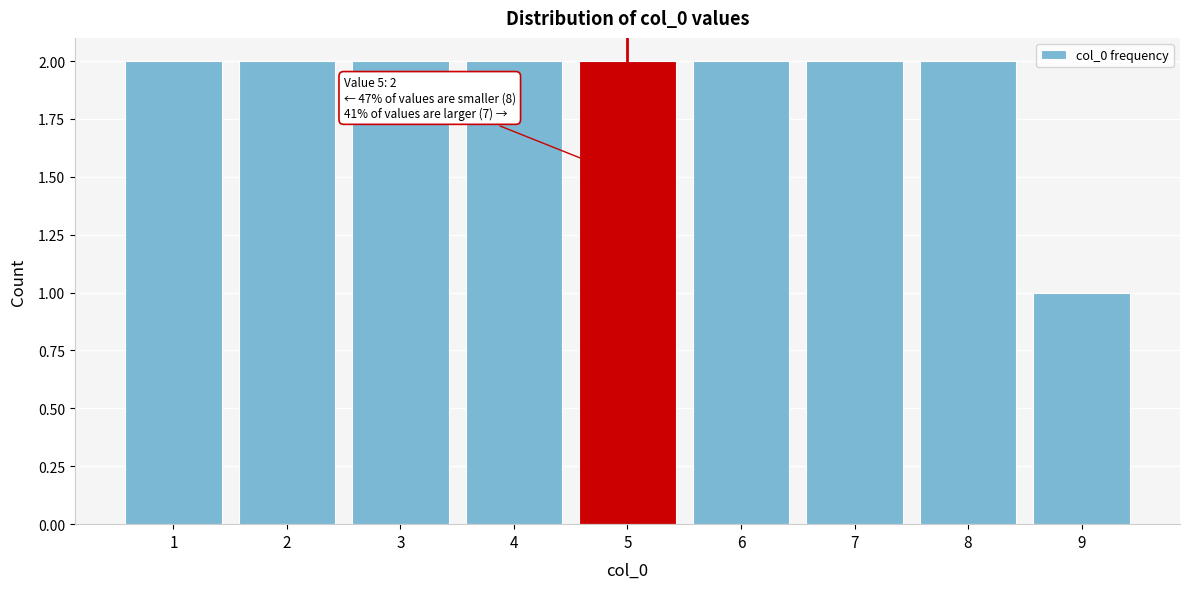

Reading right to left, what are all the values shown in this chart?

1	2	2	2	2	2	2	2	2